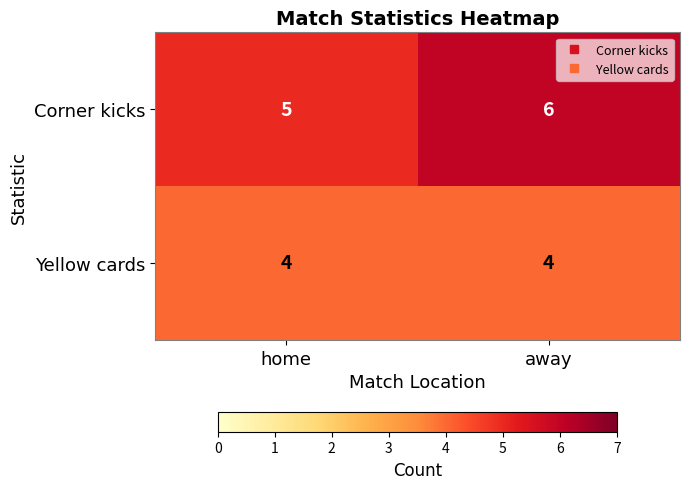

Rank the series by their average value, from lowest to highest.

Yellow cards, Corner kicks